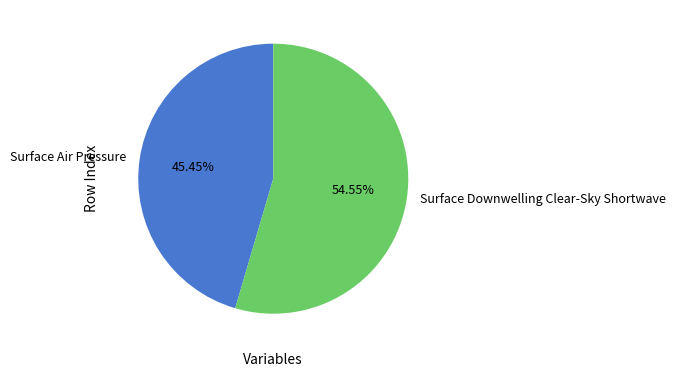

To the nearest percent, what percentage of the pie is Surface Air Pressure?

45%